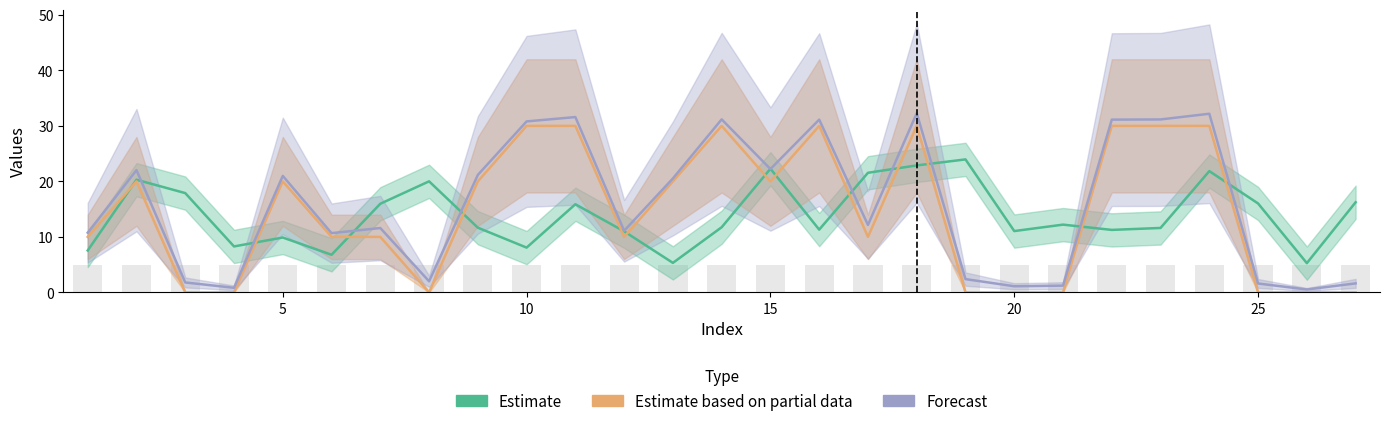

Is it true that score equals 31.1 at 16?

True